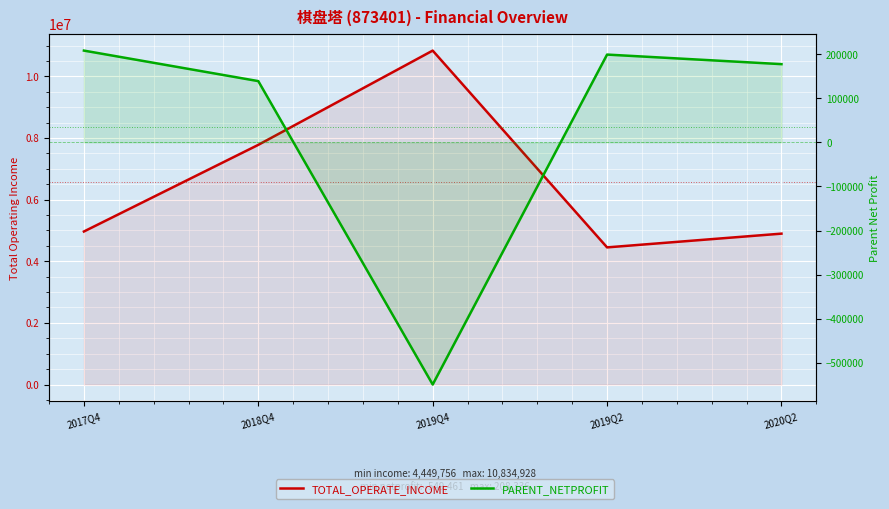

Rank the series at 2019Q2 from lowest to highest value.

PARENT_NETPROFIT, TOTAL_OPERATE_INCOME